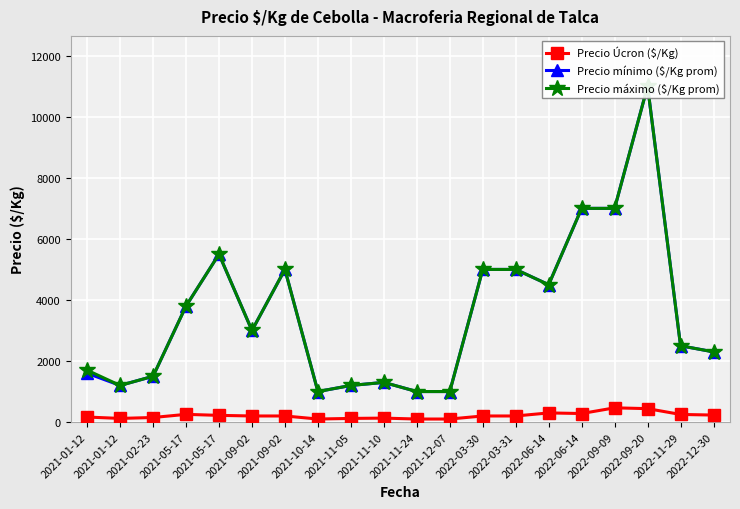

What is the spread (max minus min) of values at 2022-09-20?

10560